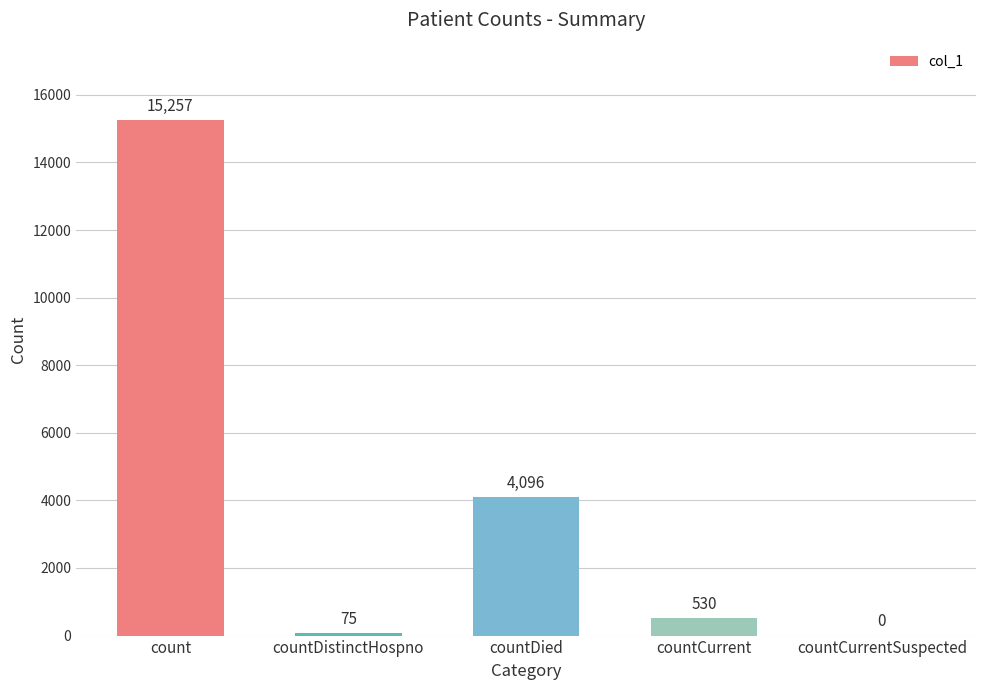

What is the change in value from countDistinctHospno to countCurrentSuspected?

-75